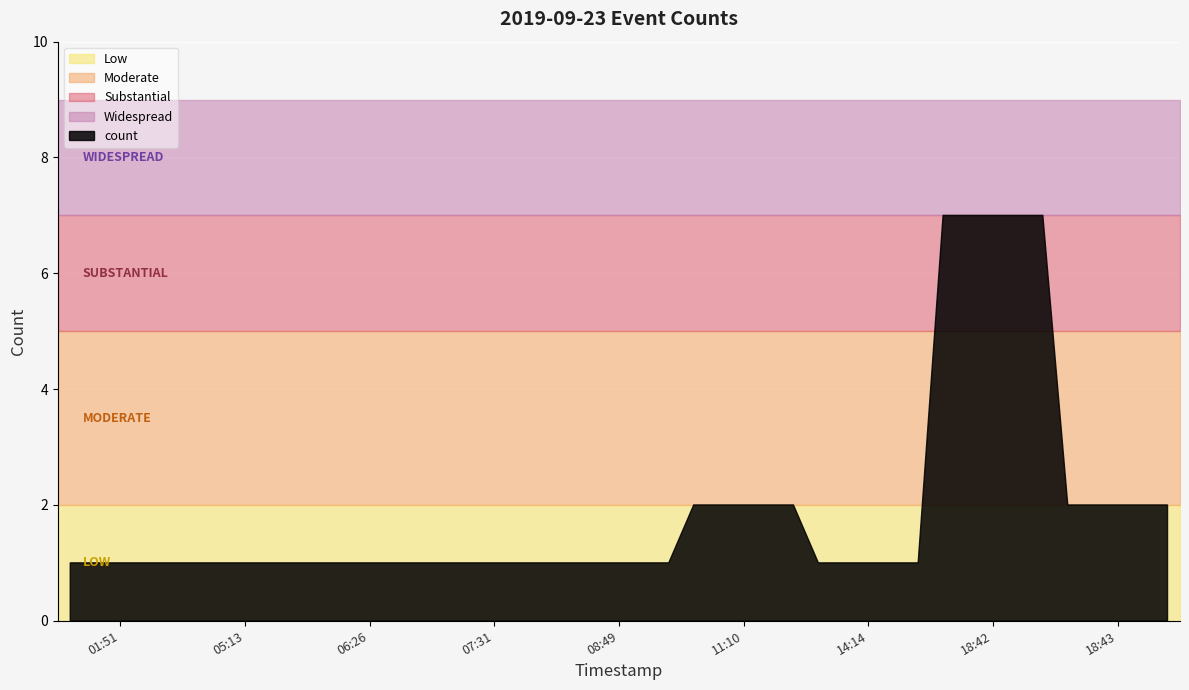

Between 2019-09-23 06:26 and 2019-09-23 14:14, which is larger?

2019-09-23 06:26